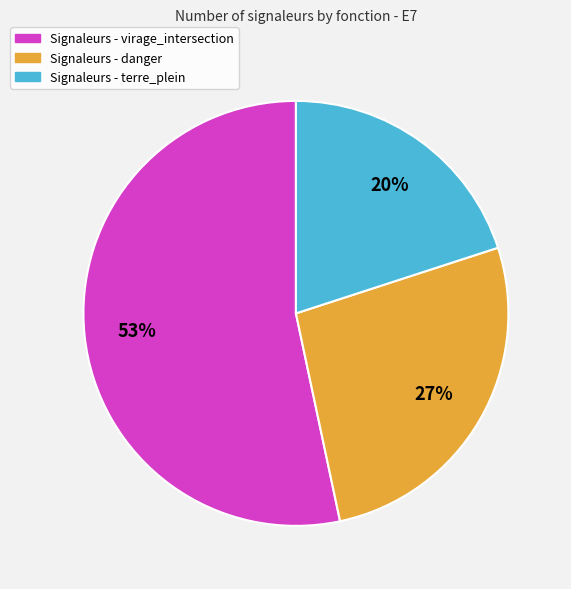

To the nearest percent, what percentage of the pie is Signaleurs - terre_plein?

20%